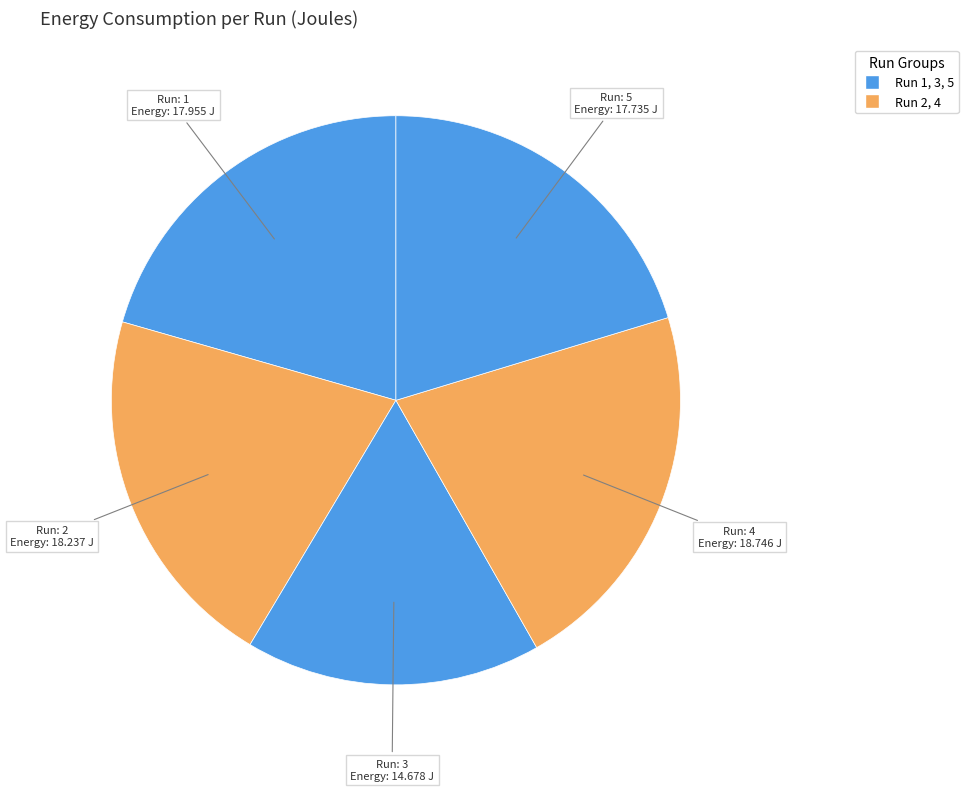

How many segments does this pie chart have?

5